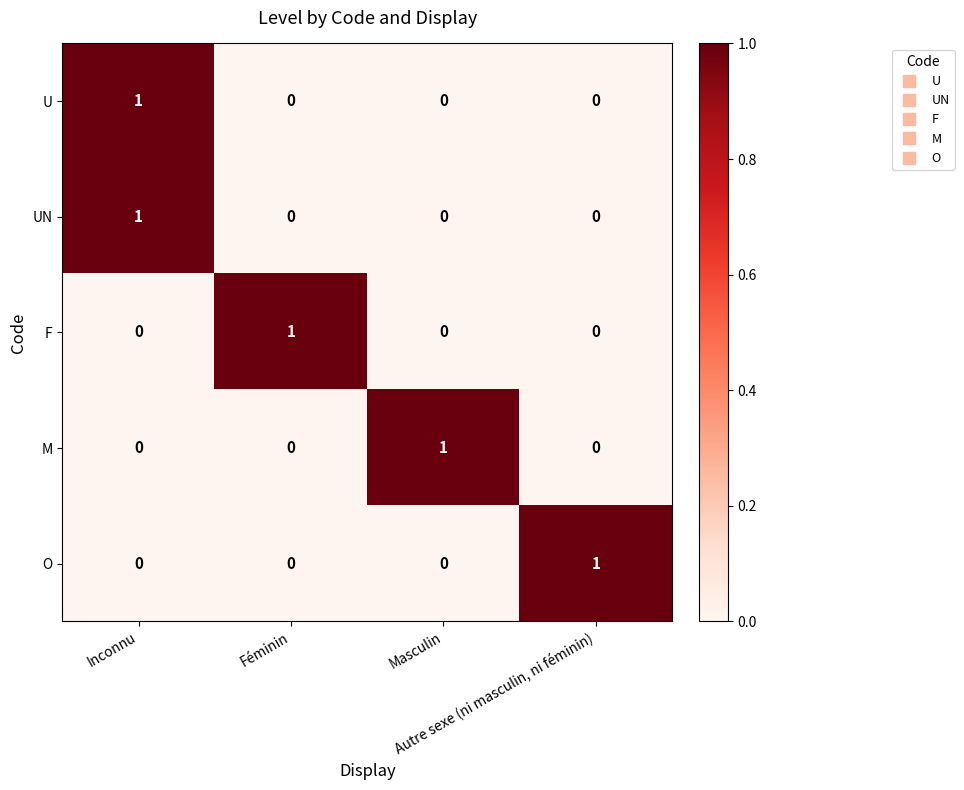

At how many categories does at least one series exceed 0?

4